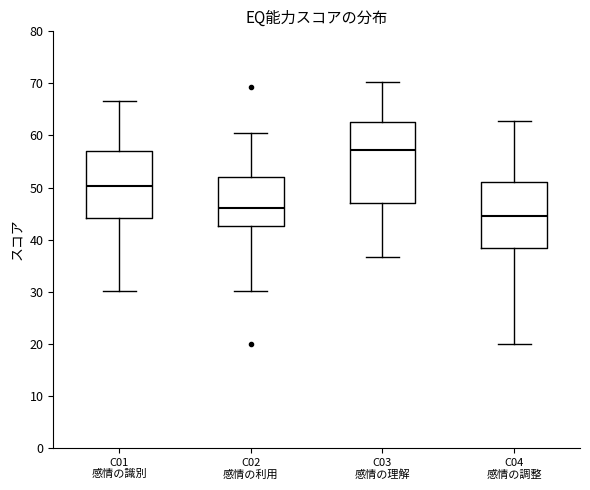

Where does the lower whisker of the box for C01 感情の識別 end on the y-axis? The values are not printed on the chart, so give them approximately, as read against the axis.

30